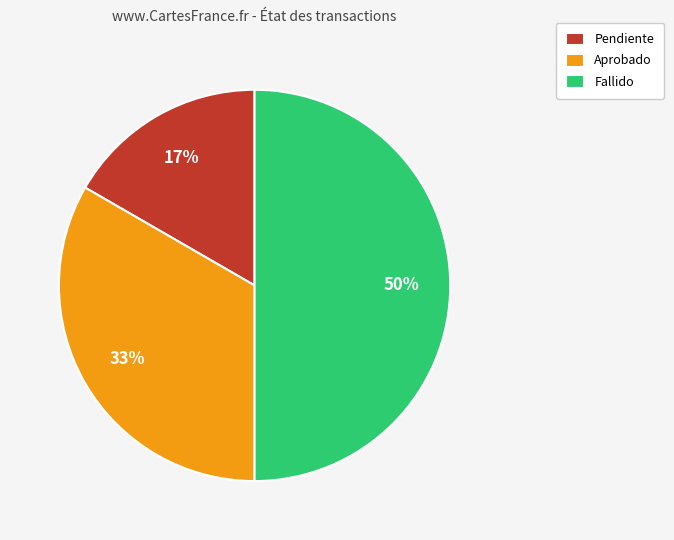

What is the smallest slice in the pie chart?

Pendiente